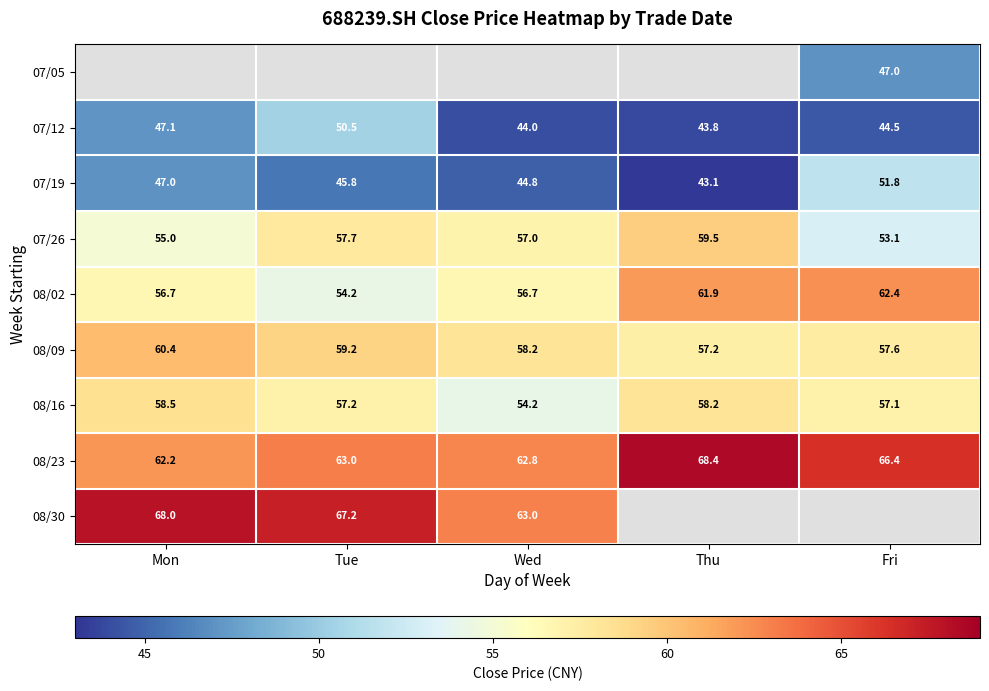

What is the maximum value shown in the chart?

68.4